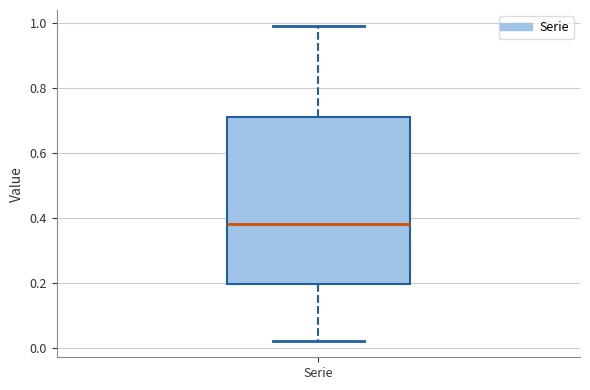

Where is the upper edge of the box for Serie on the y-axis? The values are not printed on the chart, so give them approximately, as read against the axis.

0.72